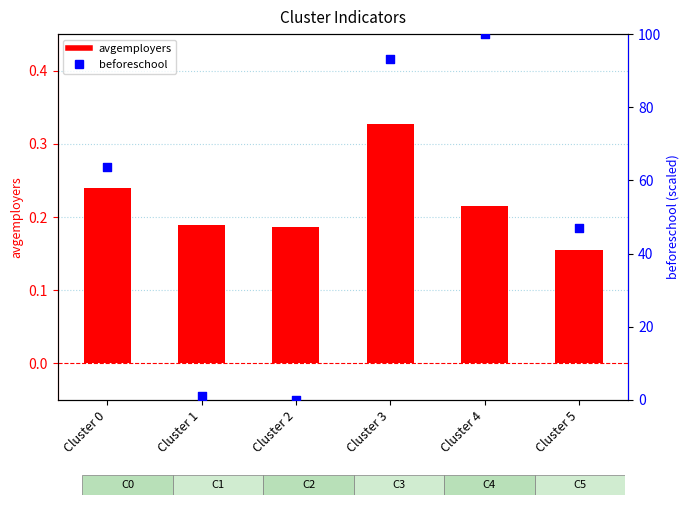

Which series reaches the minimum Y coordinate?

beforeschool